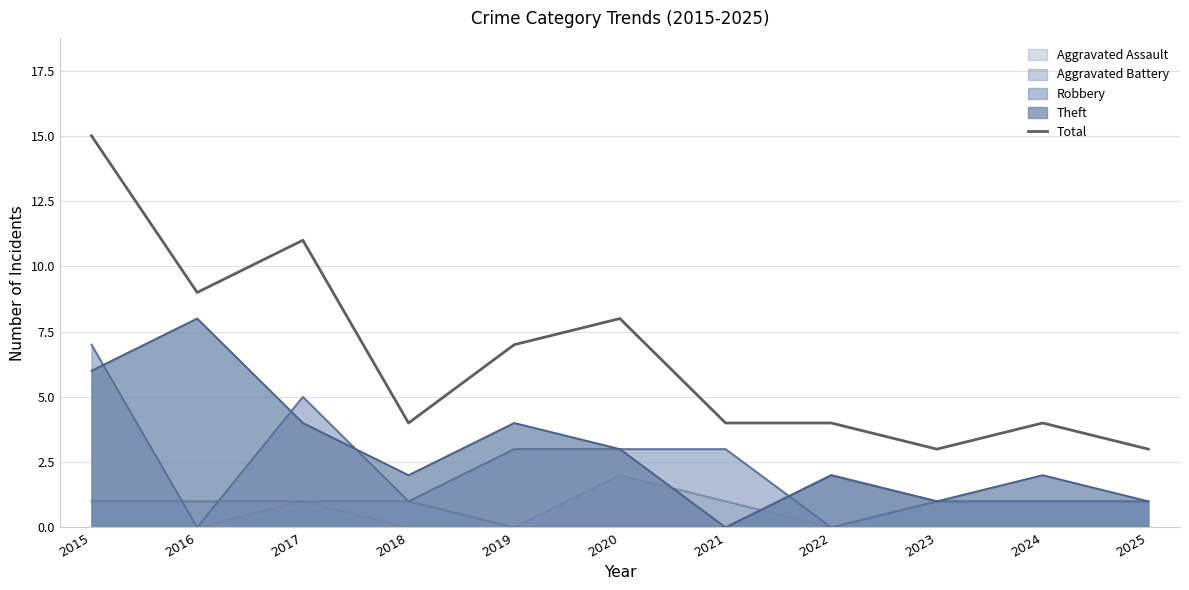

Is it true that the value at 2022 is 4?

True